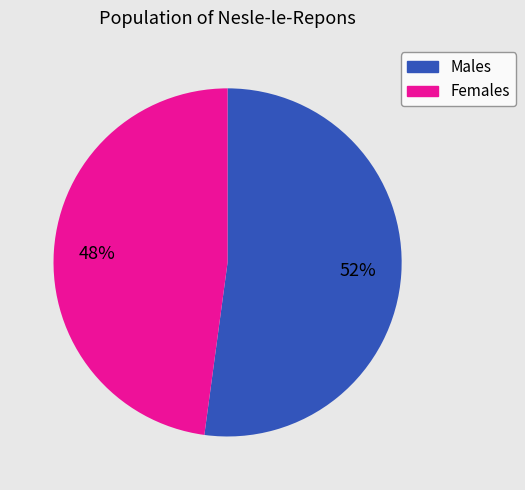

Is there a majority slice in this chart?

Yes